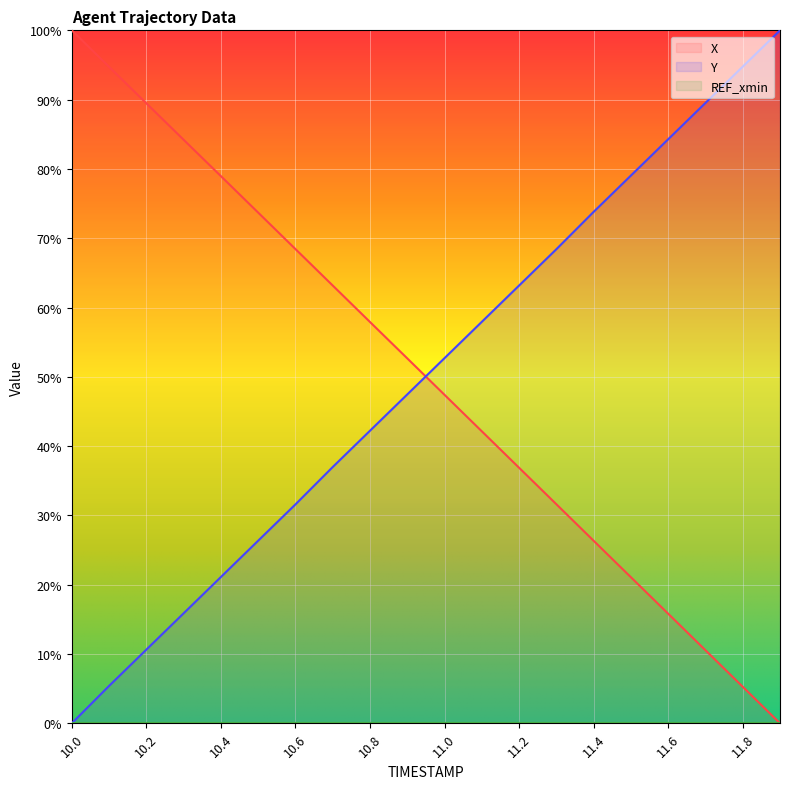

Where does the X series first go above 52?

10.0